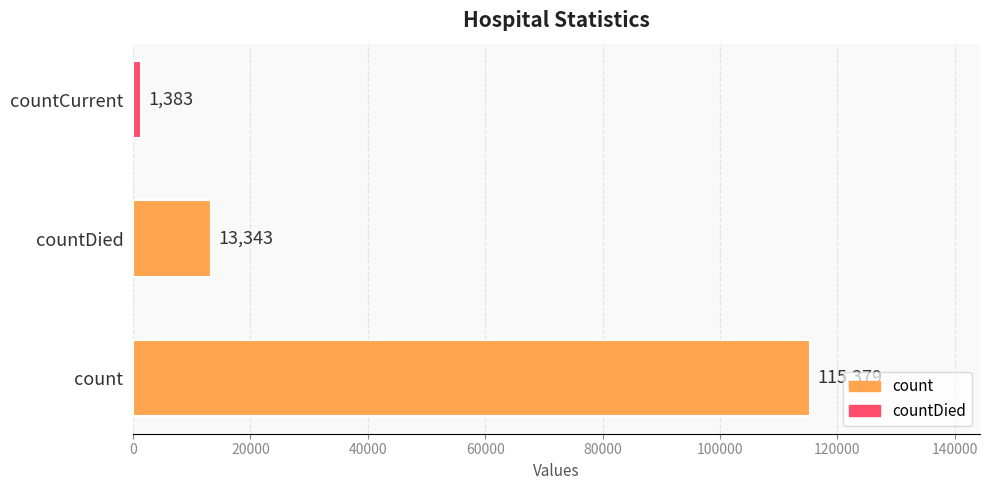

Read the value at count.

115379